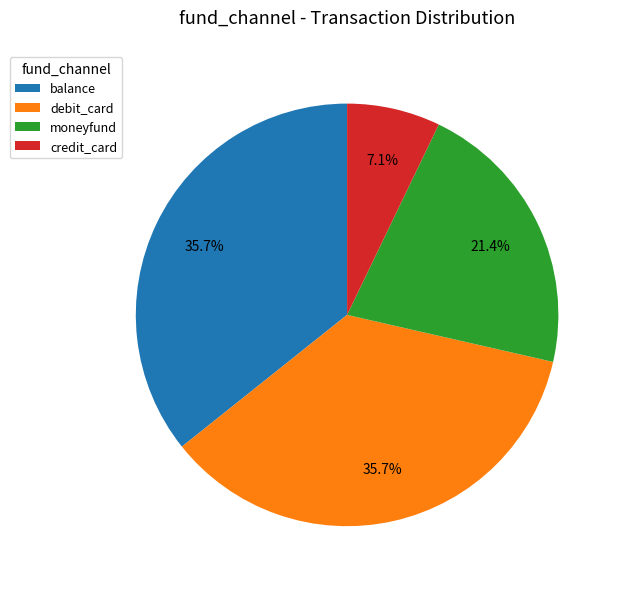

What is the smallest slice in the pie chart?

credit_card